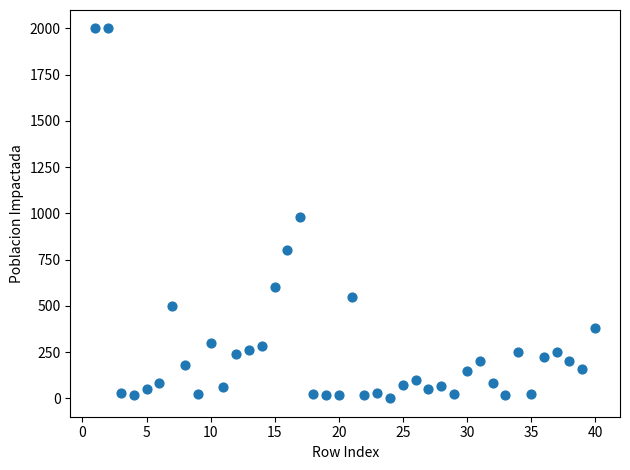

What is the range of X values (max minus min)?

39